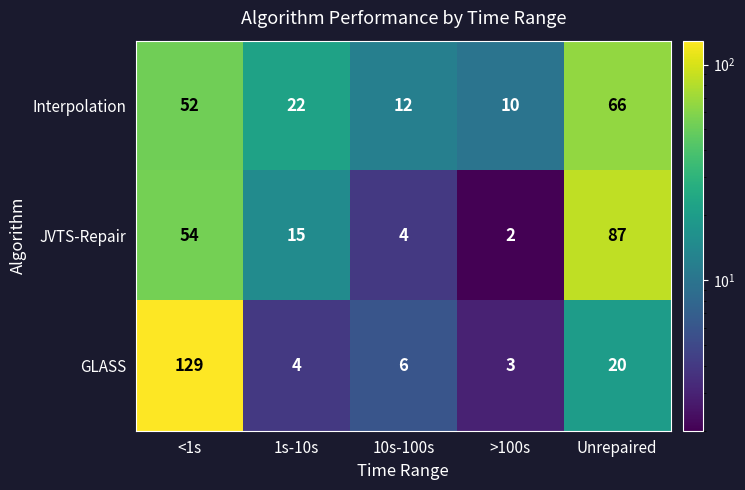

What is the difference between the maximum and minimum values in the JVTS-Repair series?

85